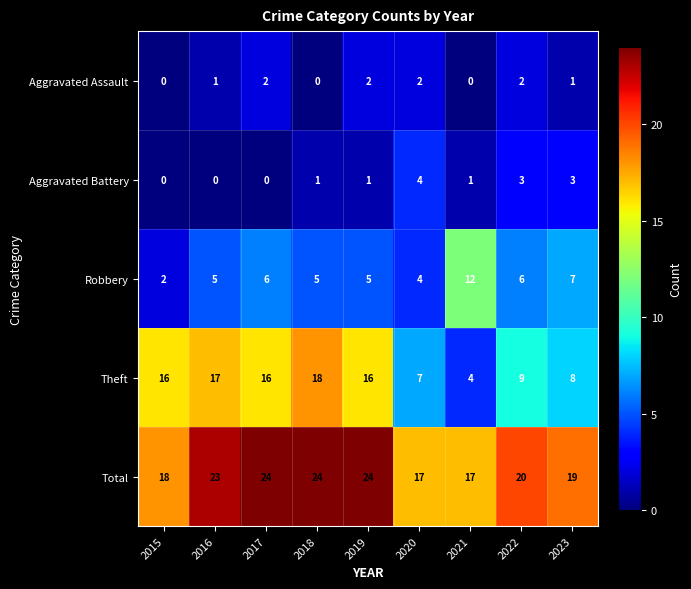

What is the minimum value for Total?

17